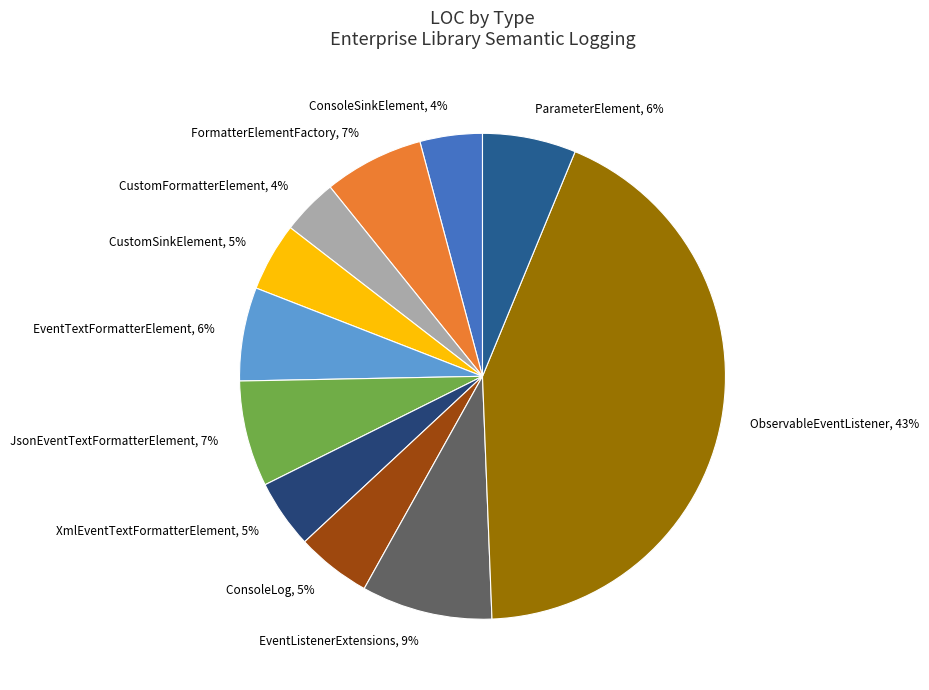

Is there a majority slice in this chart?

No